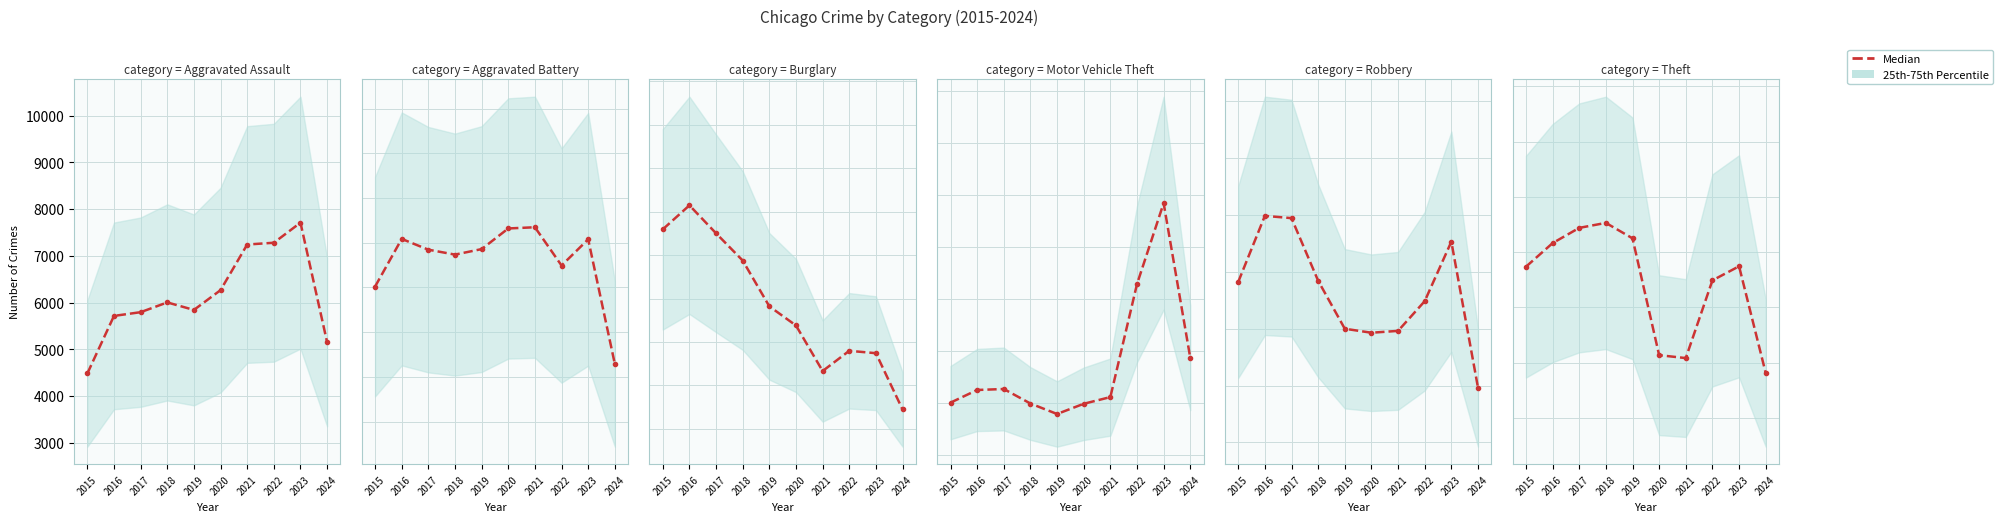

List the labels in order of value, largest first.

2018, 2017, 2019, 2016, 2023, 2015, 2022, 2020, 2021, 2024